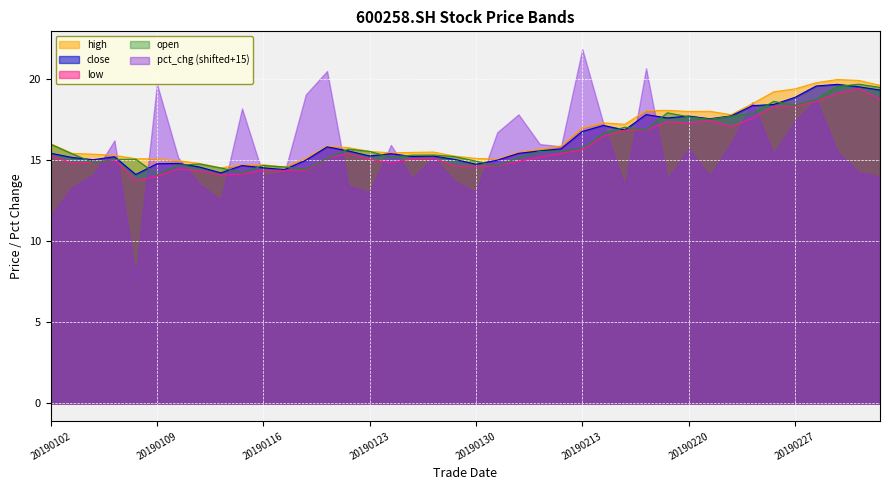

Which has a higher value, 20190219 or 20190118?

20190219